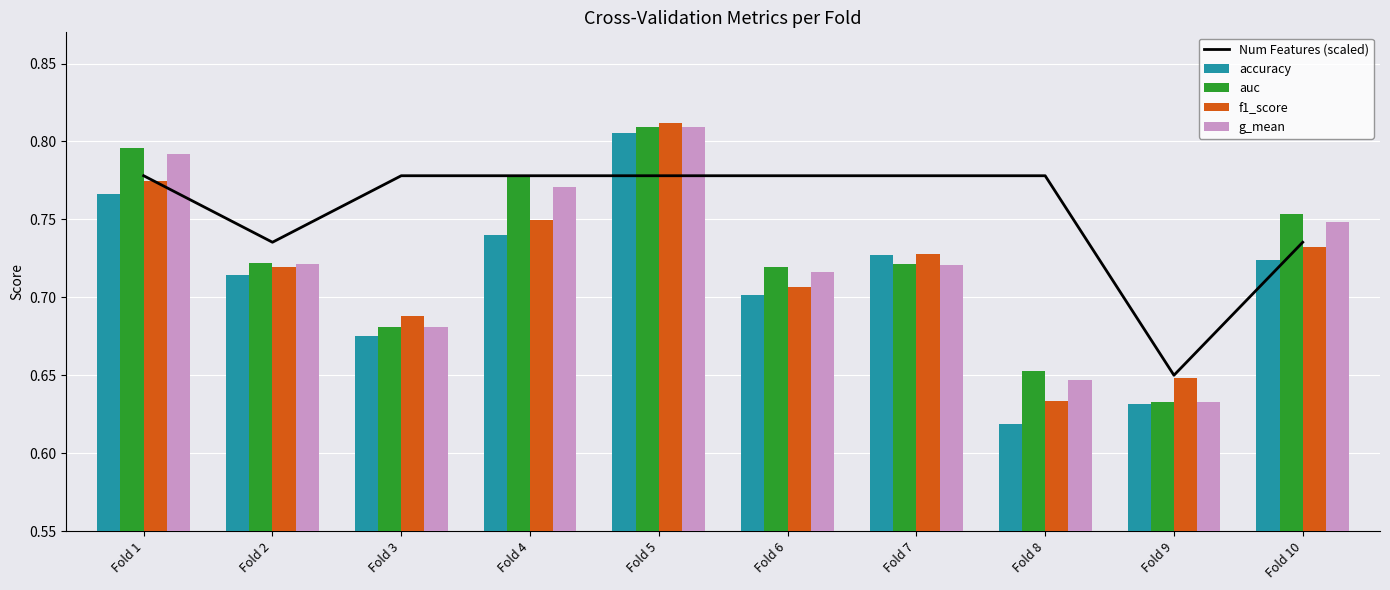

How many groups of bars are there?

10